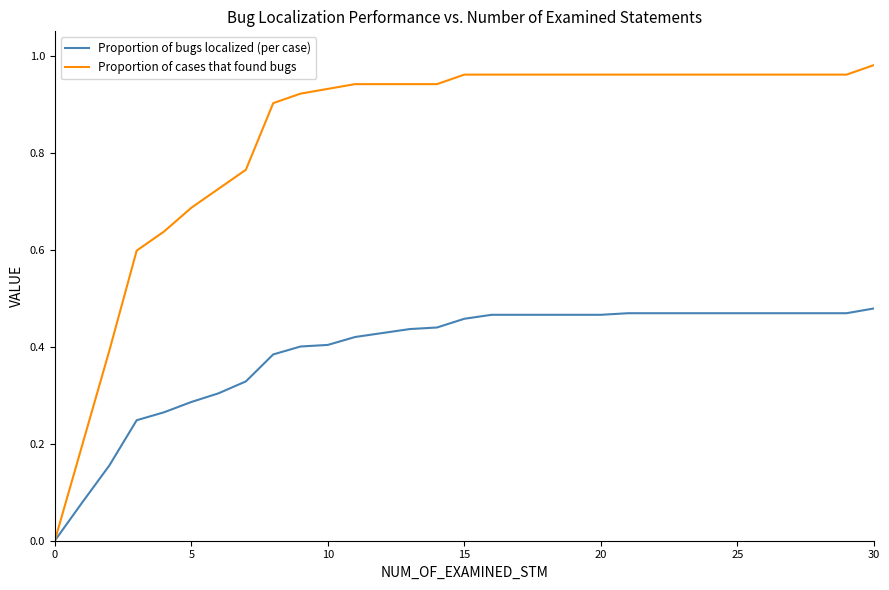

How many series are shown in this chart?

2